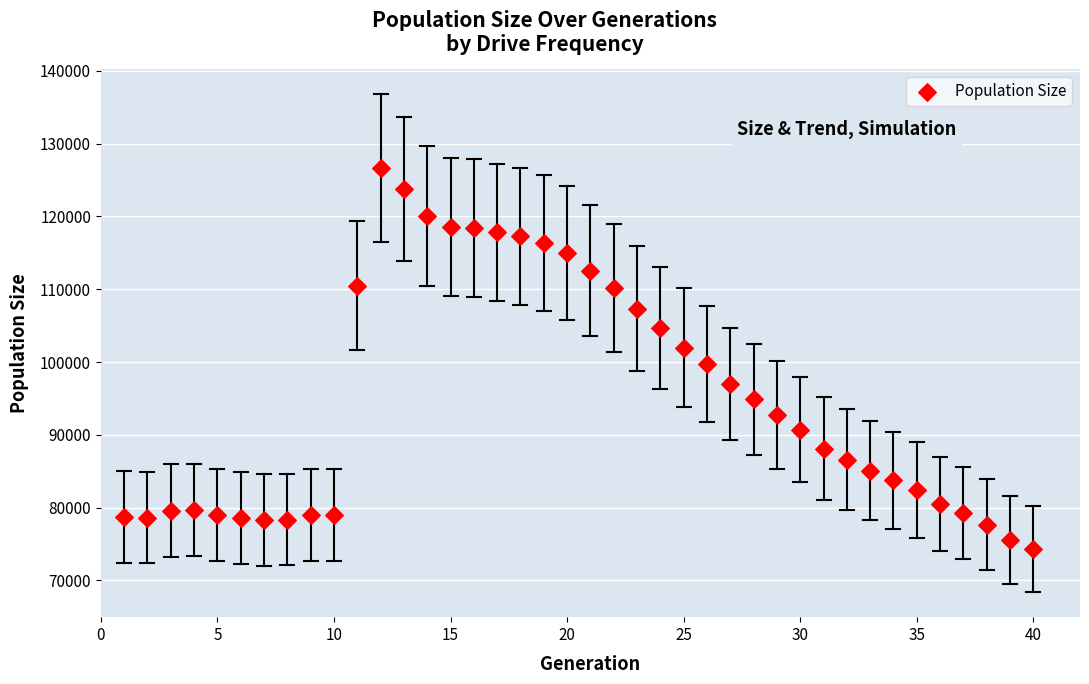

What is the range of Y values (max minus min)?

52378